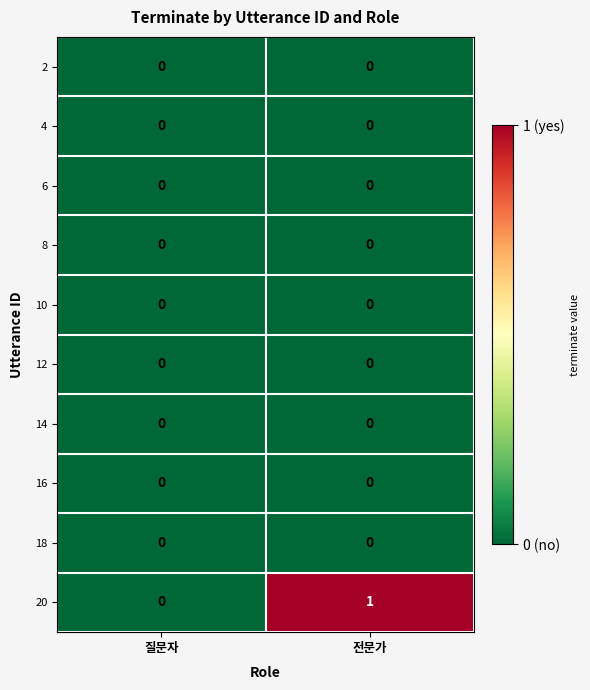

Which series has the largest total across all categories?

20